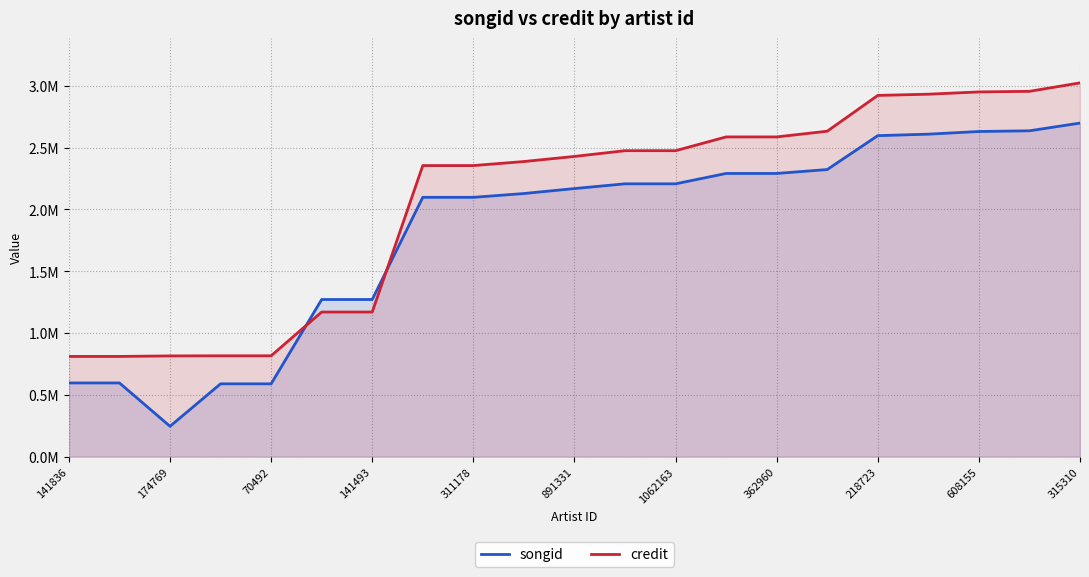

What are all the series names shown in the legend?

songid, credit